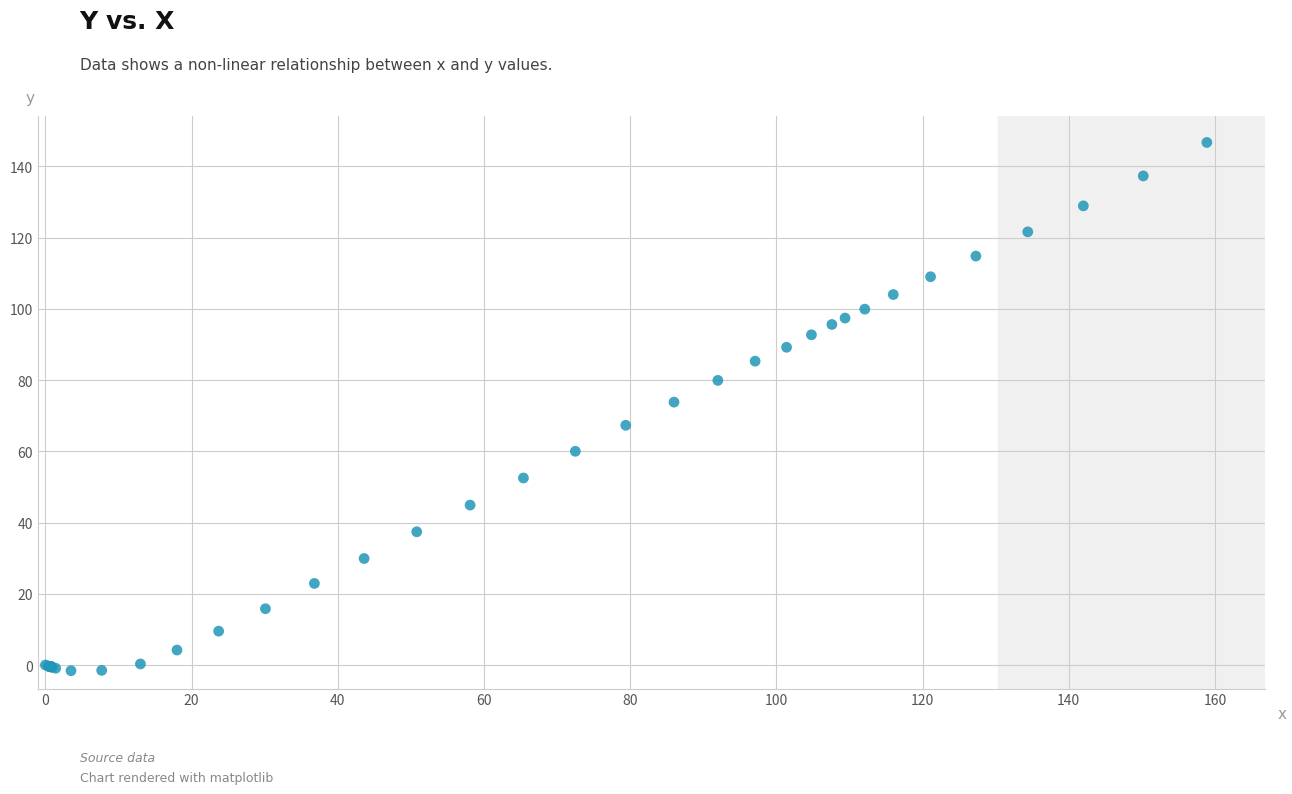

What Y value in the scatter plot is closest to 72?

73.8